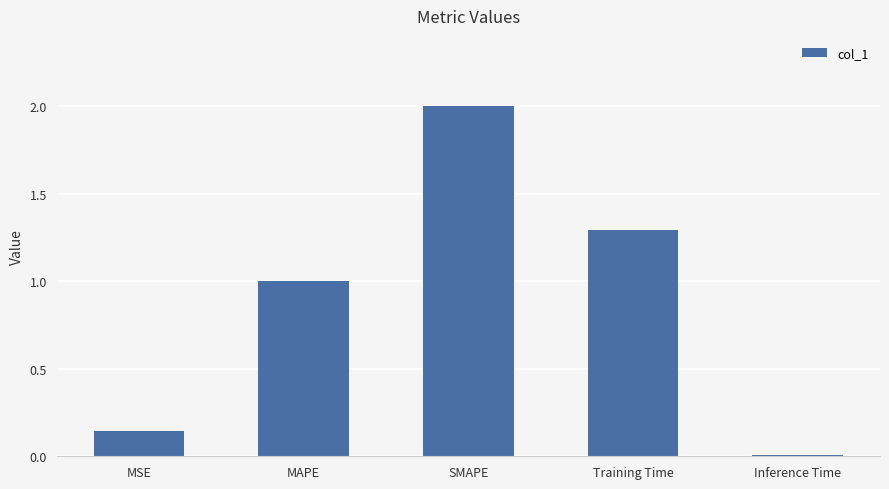

Where does the data first go above 1?

MAPE